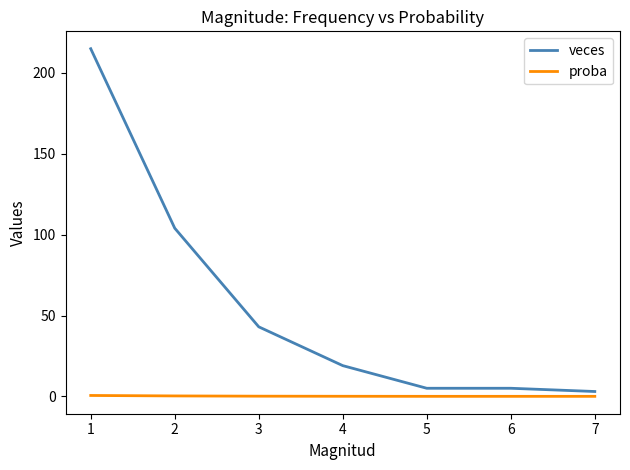

Which series has the widest spread of values?

veces